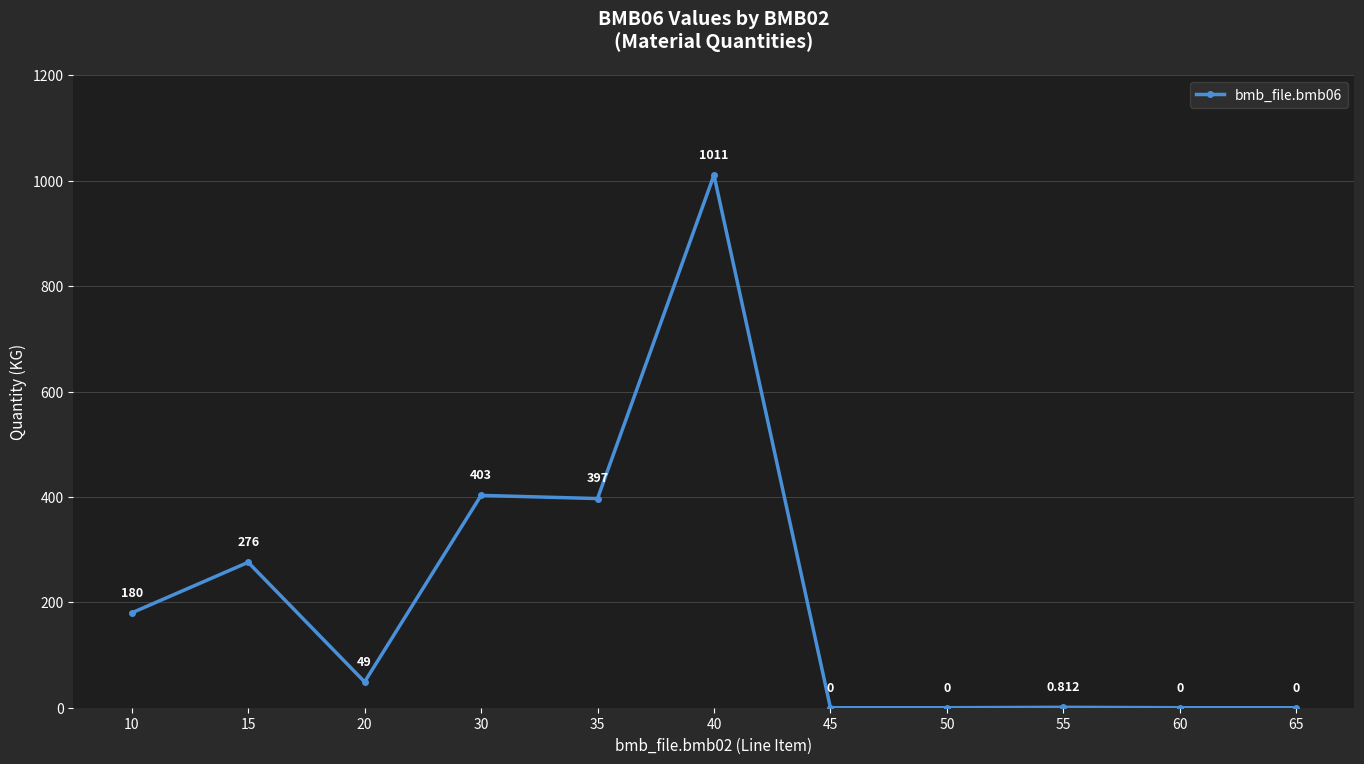

True or false: the data has more than 2 interior local peaks.

True